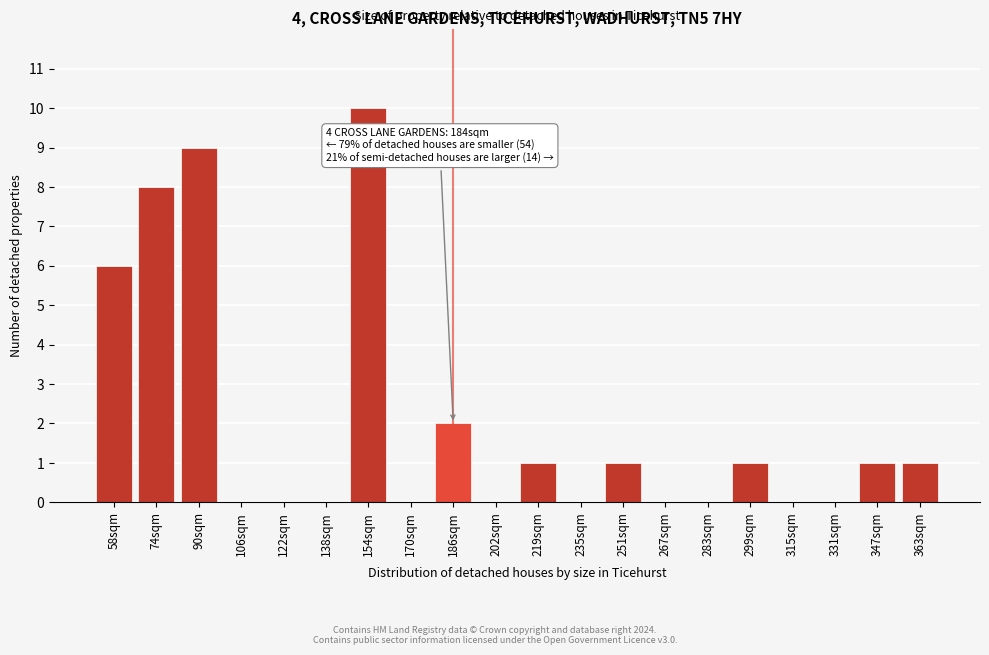

Reading left to right, transcribe all the data shown in this chart.

58sqm=6	74sqm=8	90sqm=9	106sqm=0	122sqm=0	138sqm=0	154sqm=10	170sqm=0	186sqm=2	202sqm=0	219sqm=1	235sqm=0	251sqm=1	267sqm=0	283sqm=0	299sqm=1	315sqm=0	331sqm=0	347sqm=1	363sqm=1